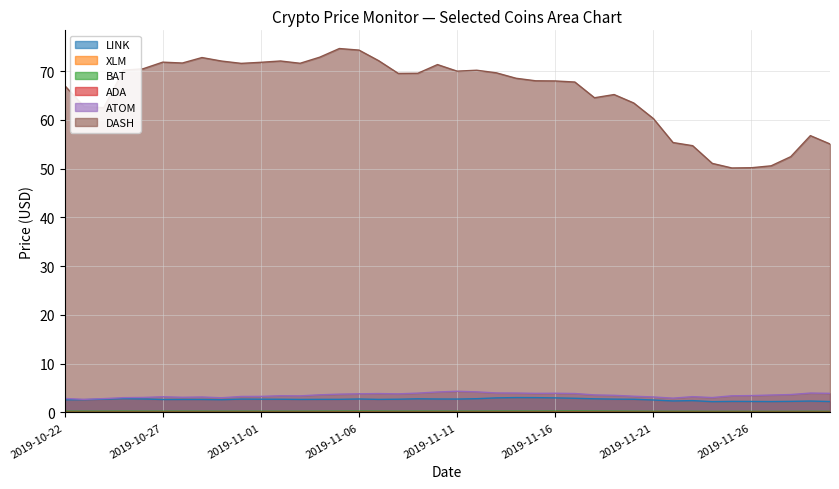

What is the sum of all XLM values?

2.7